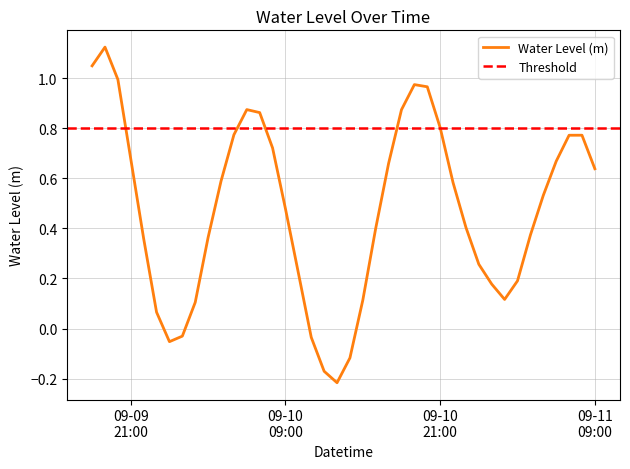

What is the label of the 1st point from the left?

2024-09-09 18:00:00